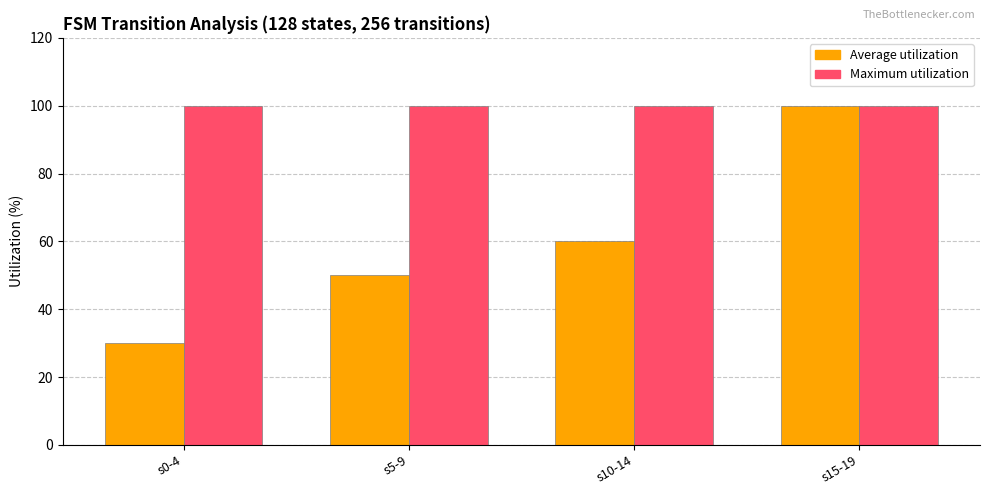

What is the highest value of the Average utilization series?

100